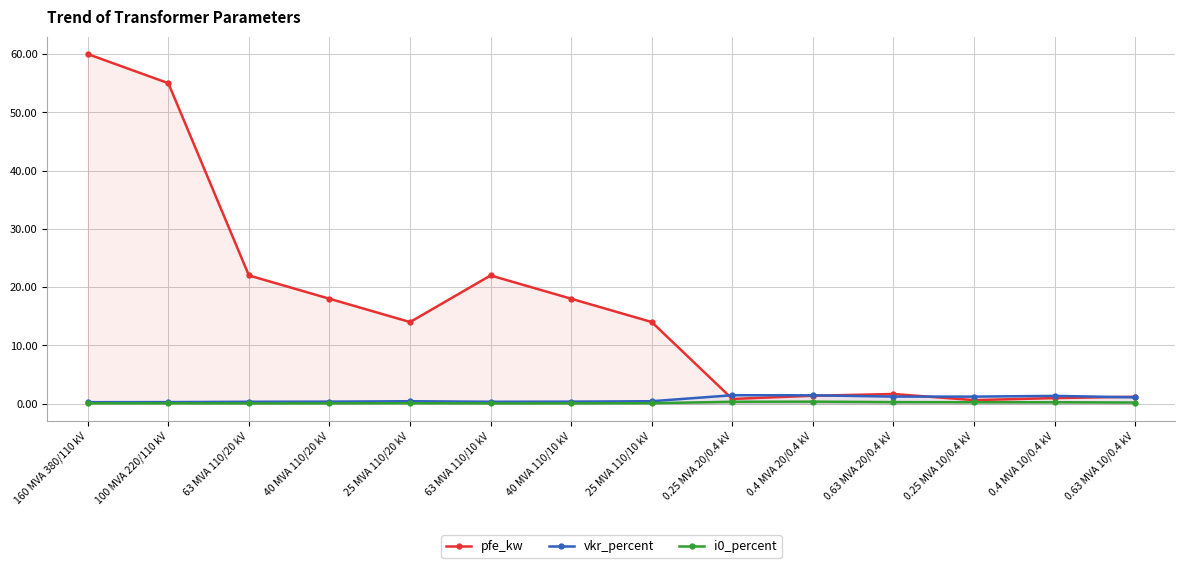

What is the approximate value of pfe_kw at 0.25 MVA 20/0.4 kV?

0.8